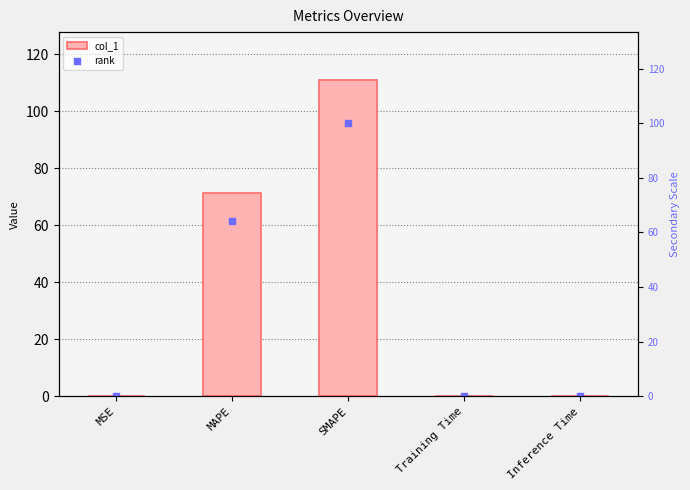

What are all the series names shown in the legend?

col_1, rank